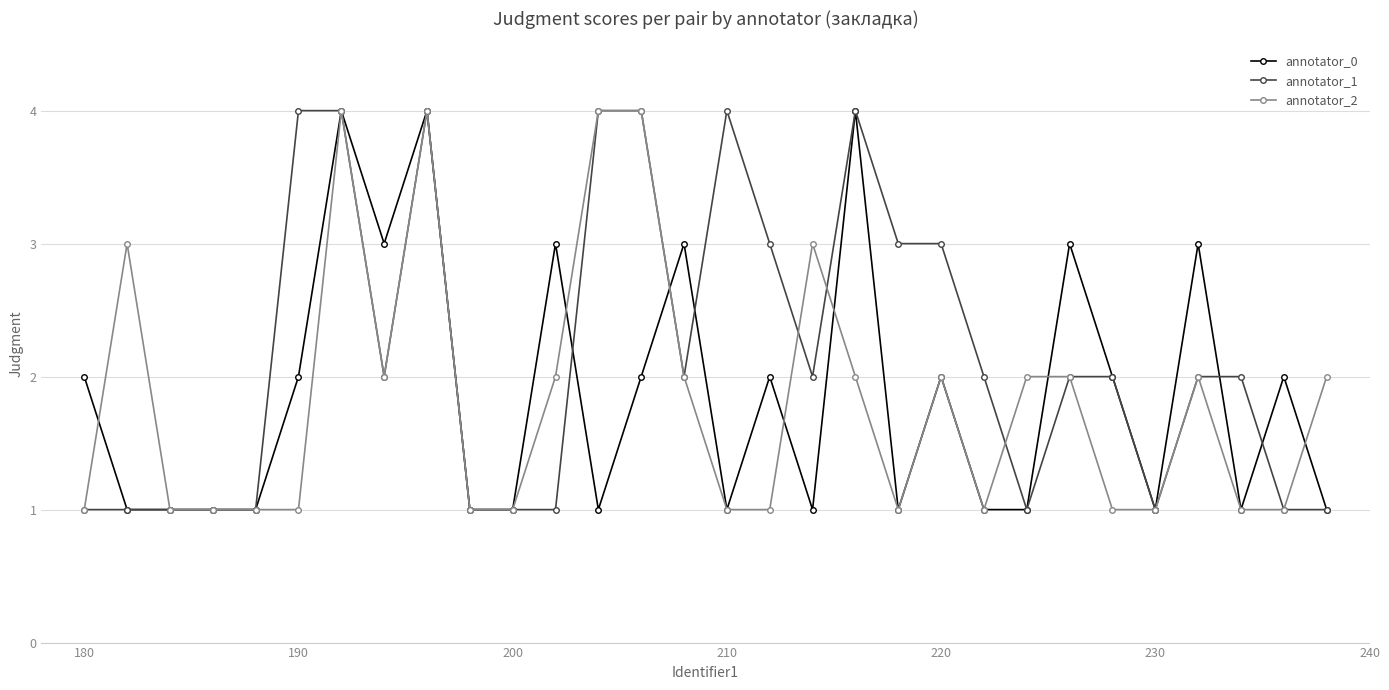

What is the value of the annotator_0 point at the 11th from the left?

1